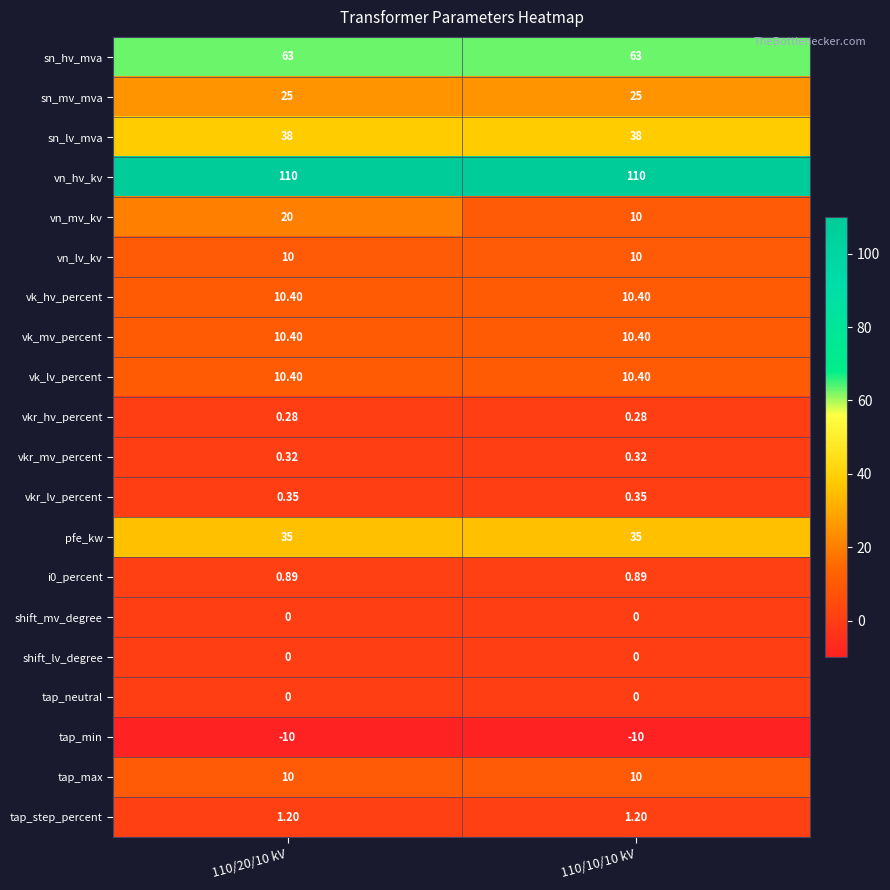

Which series has the widest spread of values?

vn_mv_kv